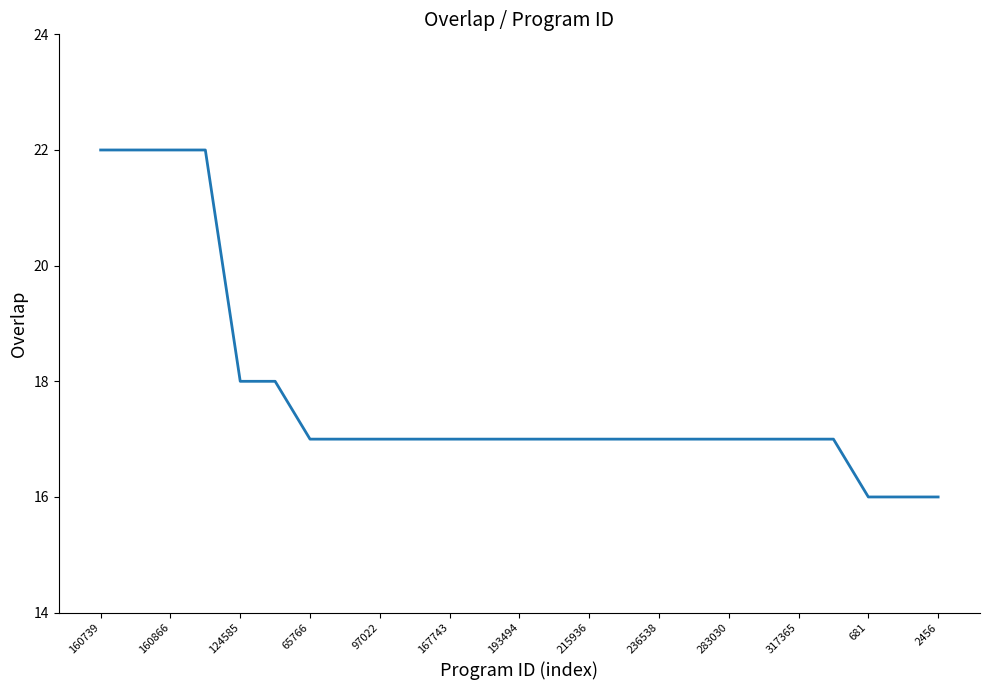

What is the difference between the maximum and minimum values?

6